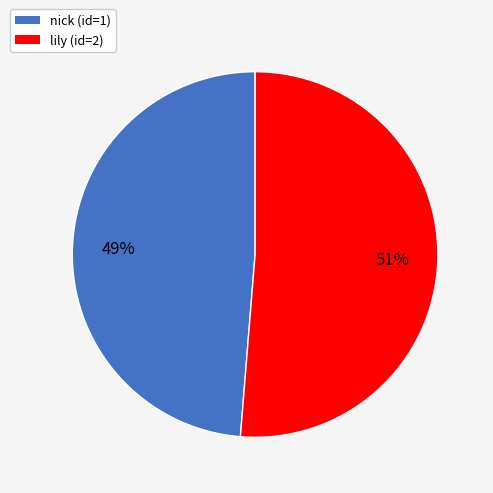

Is there any slice that represents more than half of the pie?

Yes